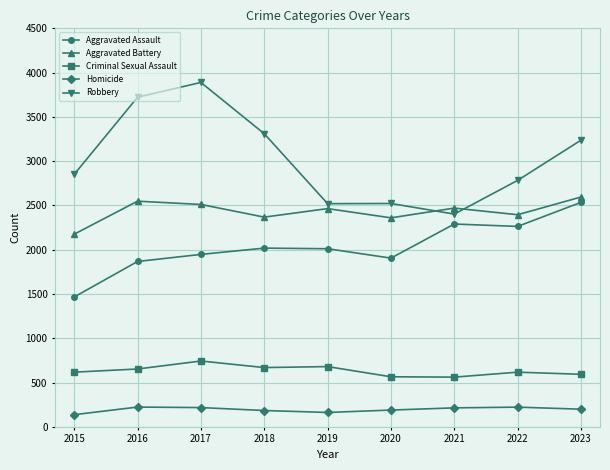

Which series has the largest range (max minus min)?

Robbery